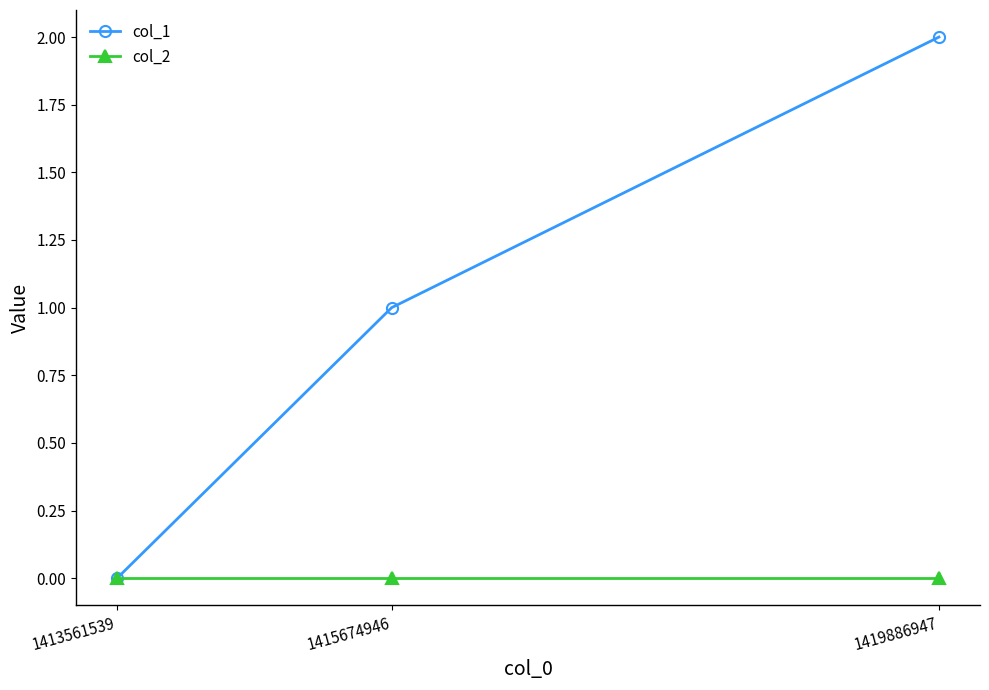

What is the total value across all series at 1419886947?

2